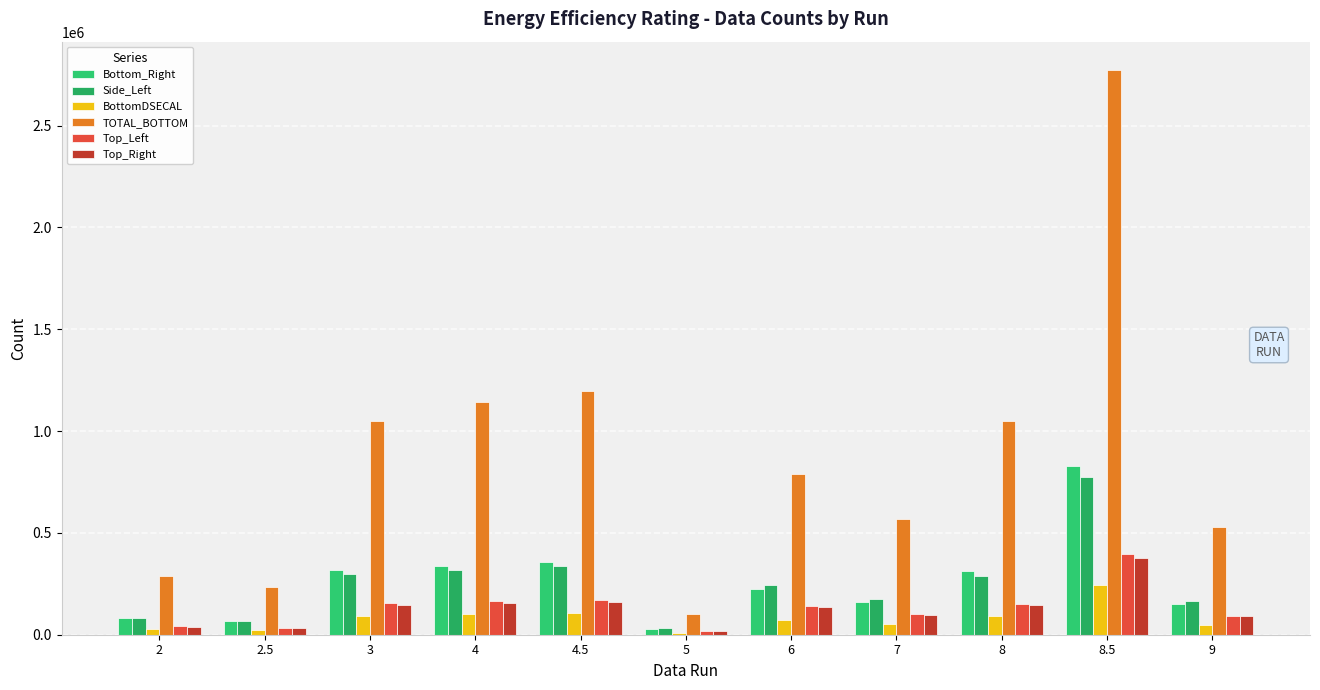

At which label does Side_Left reach its peak?

8.5